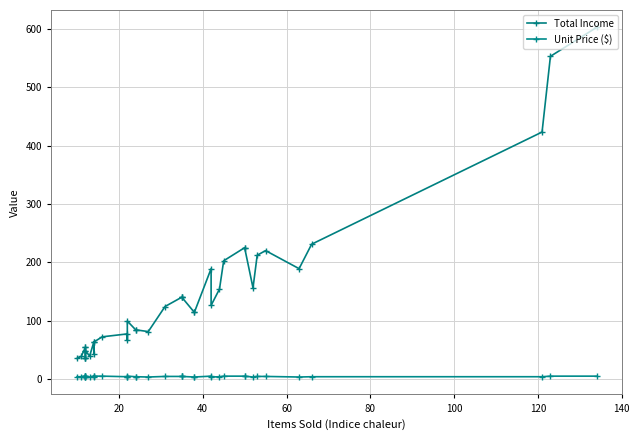

Reading left to right, extract all data points from this chart.

Total Income: 35.0	38.5	54.0	54.0	36.0	36.0	36.0	48.0	48.0	39.0	63.0	42.0	63.0	72.0	77.0	66.0	99.0	84.0	84.0	81.0	124.0	140.0	140.0	140.0	114.0	114.0	189.0	126.0	154.0	202.5	225.0	225.0	156.0	212.0	220.0	189.0	231.0	423.5	553.5	603.0
Unit Price ($): 3.5	3.5	4.5	4.5	3.0	3.0	3.0	4.0	4.0	3.0	4.5	3.0	4.5	4.5	3.5	3.0	4.5	3.5	3.5	3.0	4.0	4.0	4.0	4.0	3.0	3.0	4.5	3.0	3.5	4.5	4.5	4.5	3.0	4.0	4.0	3.0	3.5	3.5	4.5	4.5